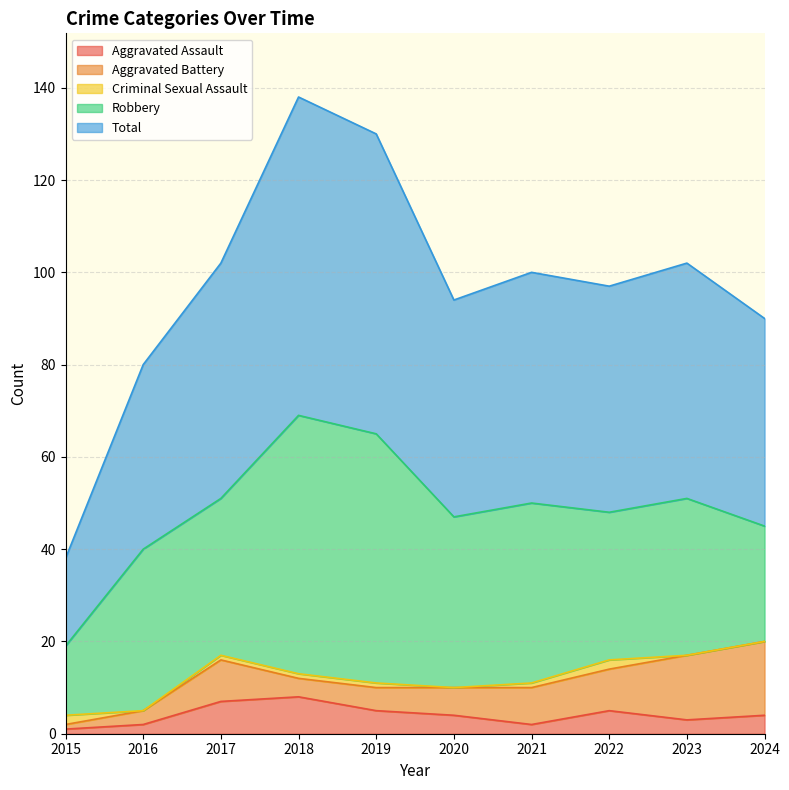

The value of Aggravated Battery at 2016 is 1. True or false?

False